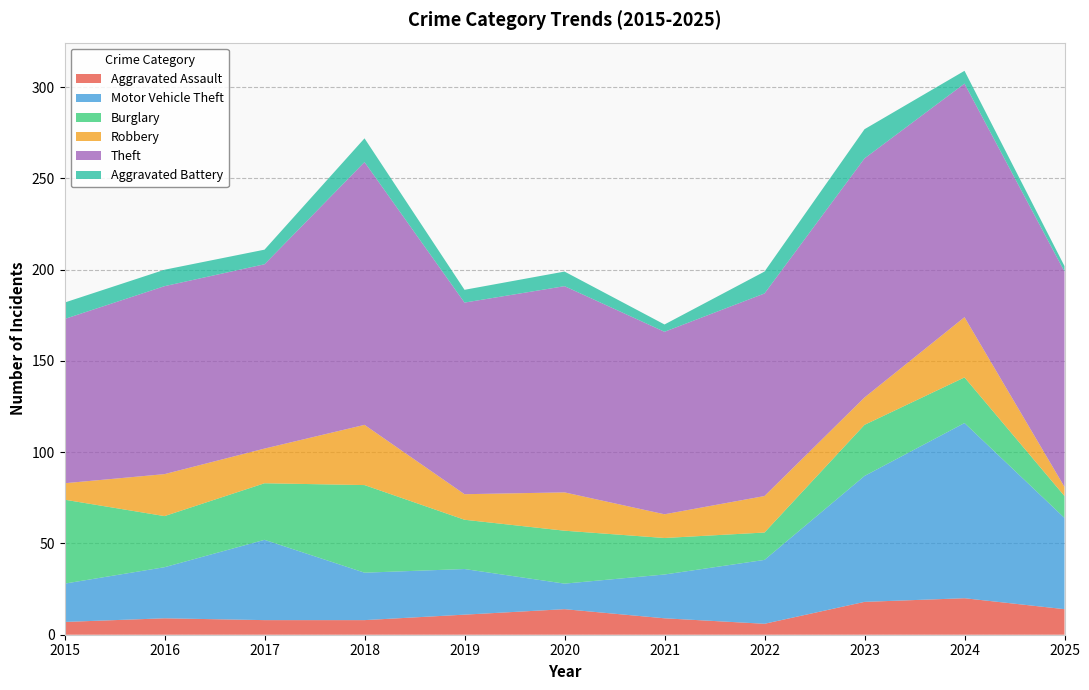

Reading left to right, list all the values displayed in this chart.

Aggravated Assault: 2015=7	2016=9	2017=8	2018=8	2019=11	2020=14	2021=9	2022=6	2023=18	2024=20	2025=14
Motor Vehicle Theft: 2015=21	2016=28	2017=44	2018=26	2019=25	2020=14	2021=24	2022=35	2023=69	2024=96	2025=50
Burglary: 2015=46	2016=28	2017=31	2018=48	2019=27	2020=29	2021=20	2022=15	2023=28	2024=25	2025=12
Robbery: 2015=9	2016=23	2017=19	2018=33	2019=14	2020=21	2021=13	2022=20	2023=15	2024=33	2025=5
Theft: 2015=90	2016=103	2017=101	2018=144	2019=105	2020=113	2021=100	2022=111	2023=131	2024=128	2025=118
Aggravated Battery: 2015=9	2016=9	2017=8	2018=13	2019=7	2020=8	2021=4	2022=12	2023=16	2024=7	2025=3